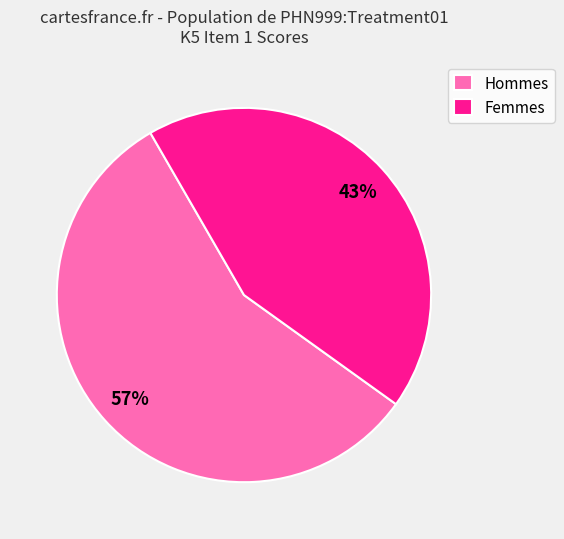

To the nearest percent, what is the difference between the largest and smallest slice percentages?

14%